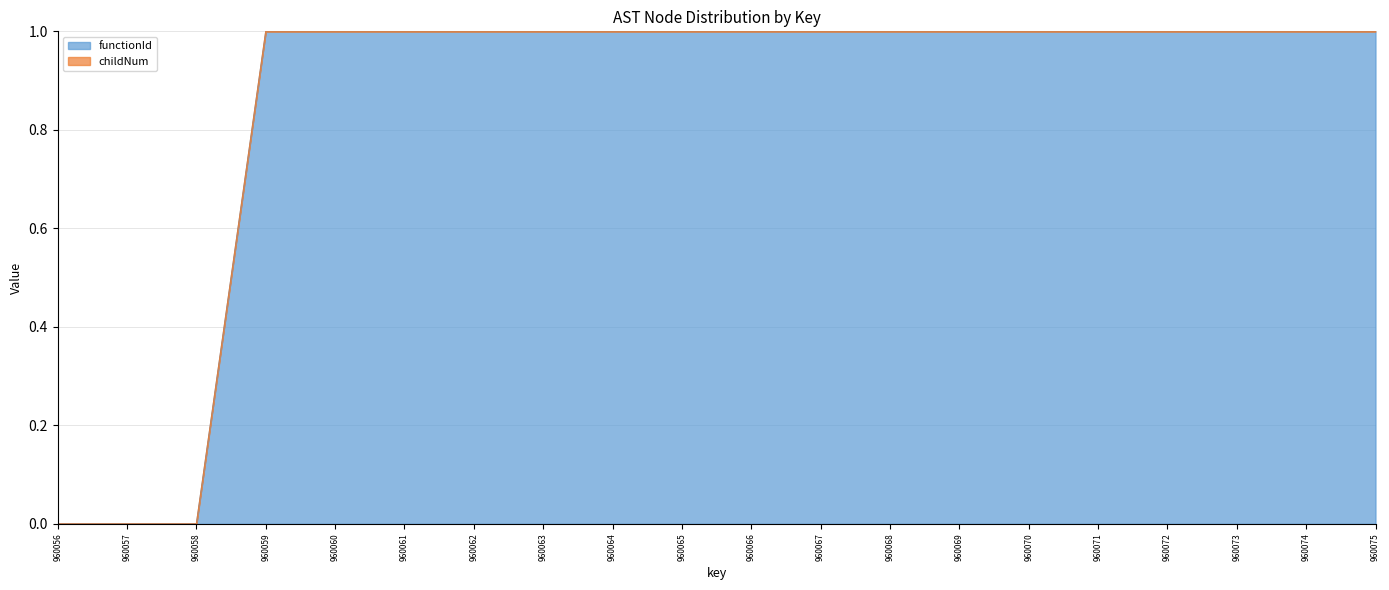

Which has a higher value, 960060 or 960071?

960060